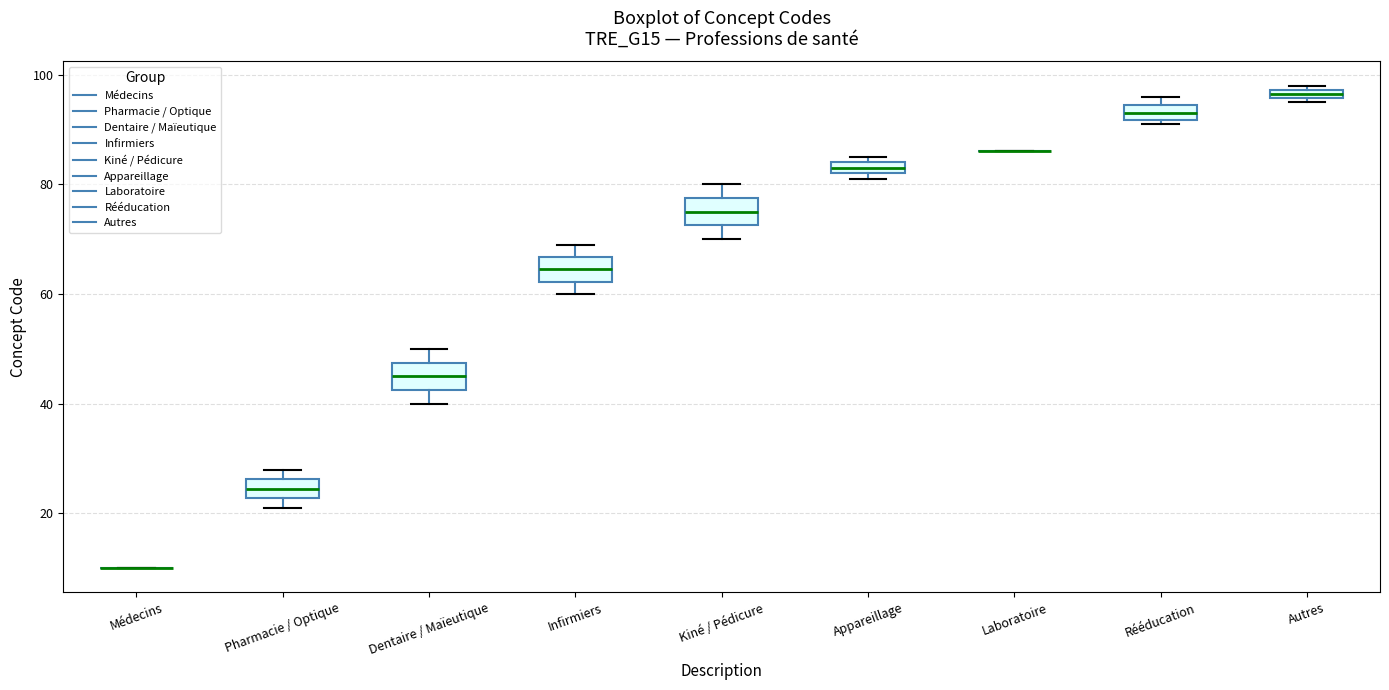

Where is the lower edge of the box for Rééducation on the y-axis? The values are not printed on the chart, so give them approximately, as read against the axis.

92